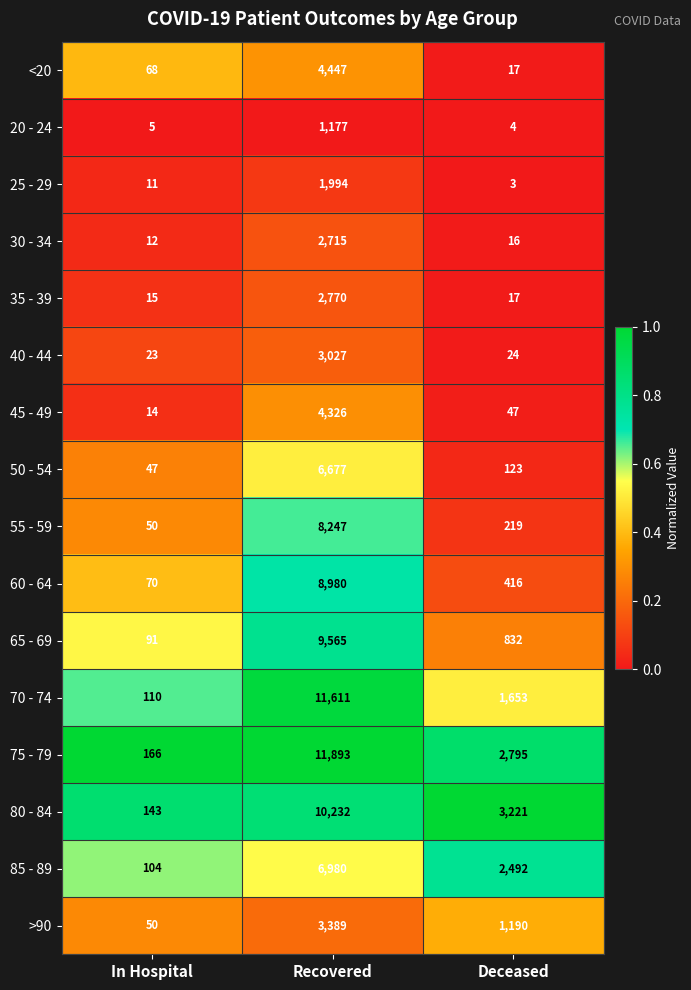

The value of 65 - 69 at Deceased is 832. True or false?

True